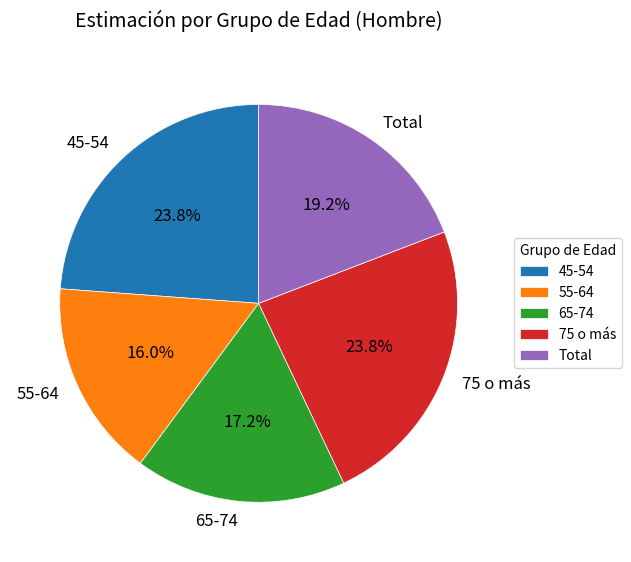

To the nearest percent, what is the average slice percentage?

20%